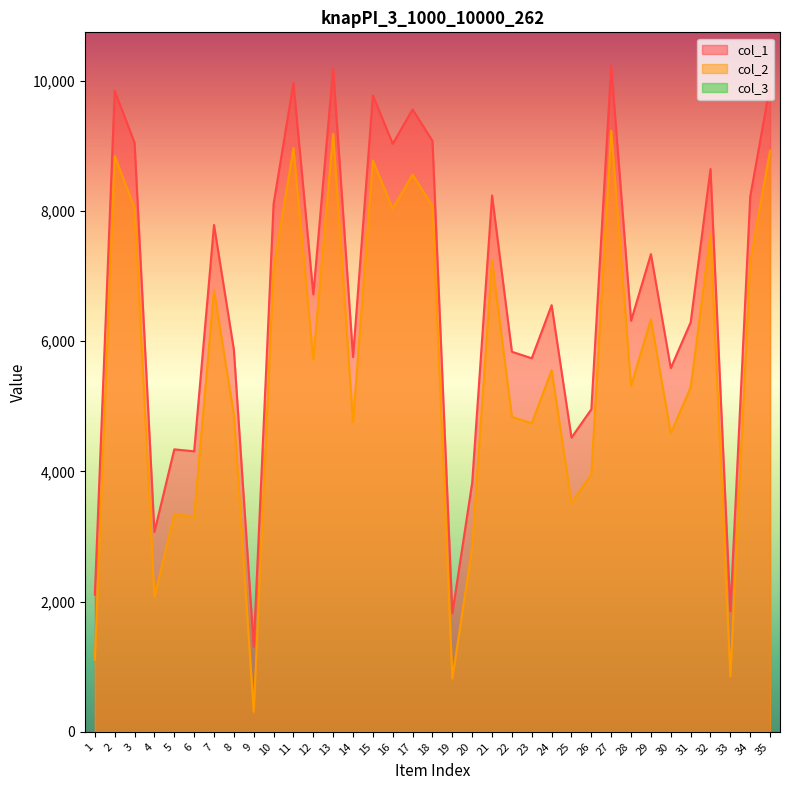

At which category is the sum across all series the highest?

27